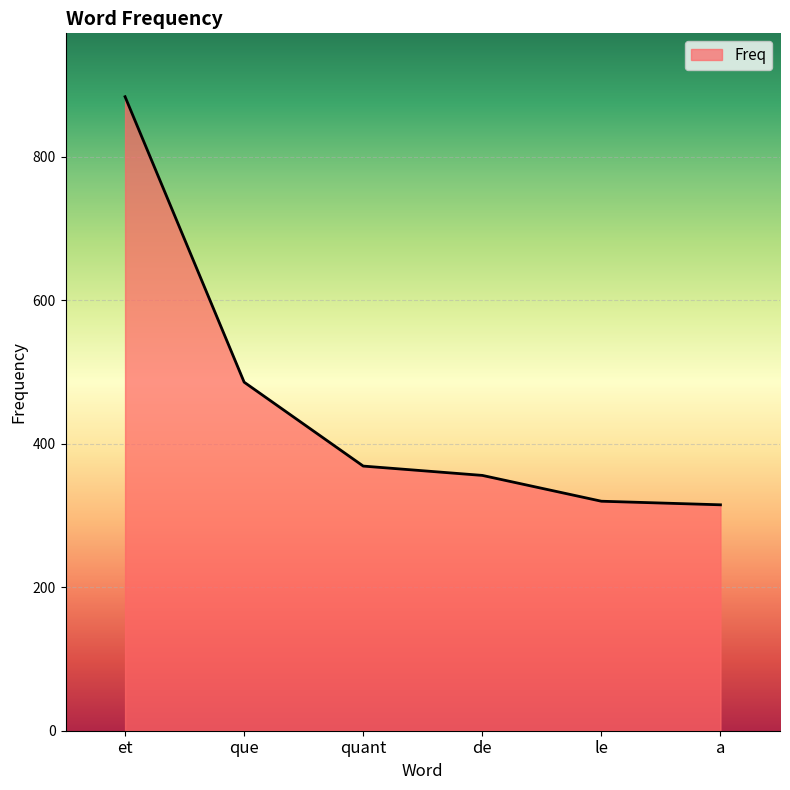

How many categories are shown in the chart?

6